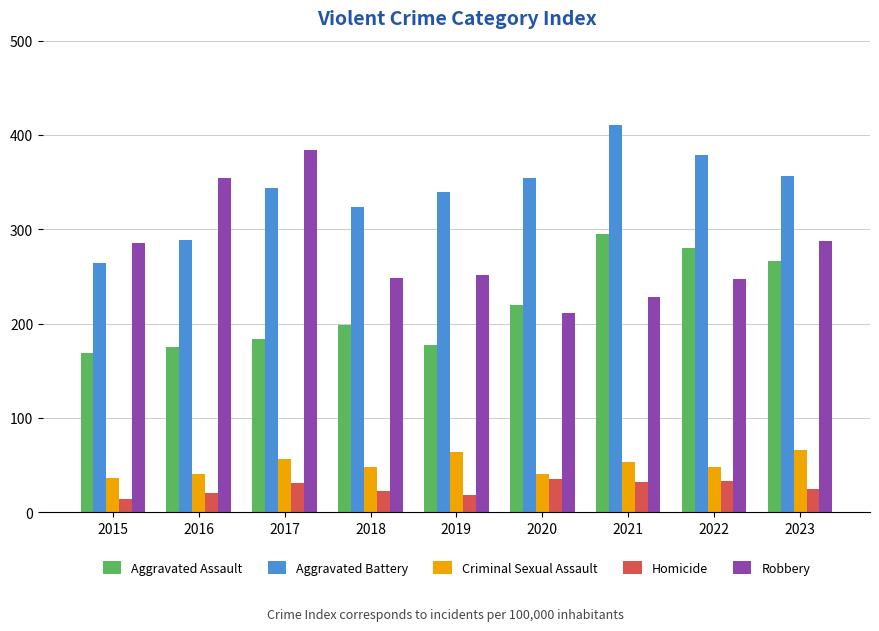

Rank the series at 2015 from lowest to highest value.

Homicide, Criminal Sexual Assault, Aggravated Assault, Aggravated Battery, Robbery